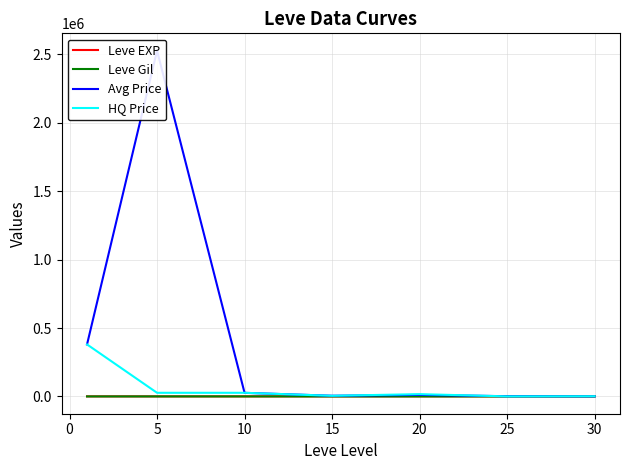

Reading left to right, what are all the values shown in this chart?

Leve EXP: 520.0	428.3	566.7	510.0	653.3	603.3	480.0
Leve Gil: 112.3	159.0	170.7	249.7	214.2	297.3	361.0
Avg Price: 379972.2	2526927.3	26366.2	5143.2	11220.2	1784.3	865.0
HQ Price: 380052.5	26669.0	26717.5	4790.7	16760.7	500.0	1393.0